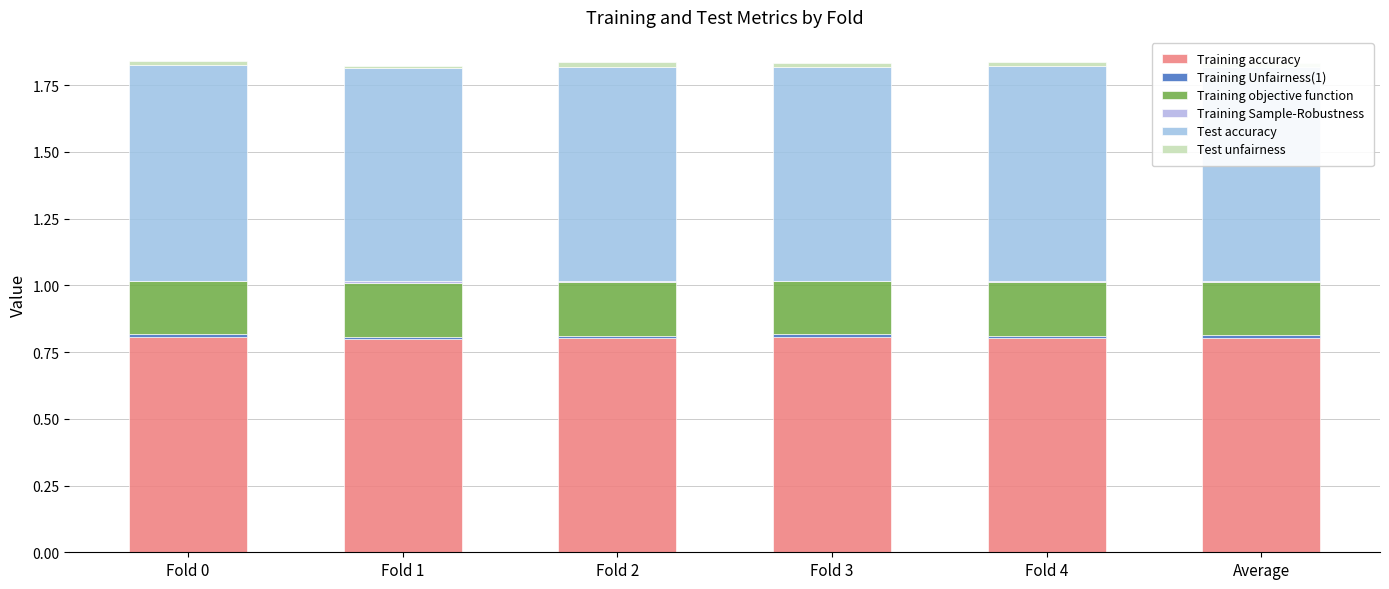

Between Average and Fold 0, which is larger?

Fold 0